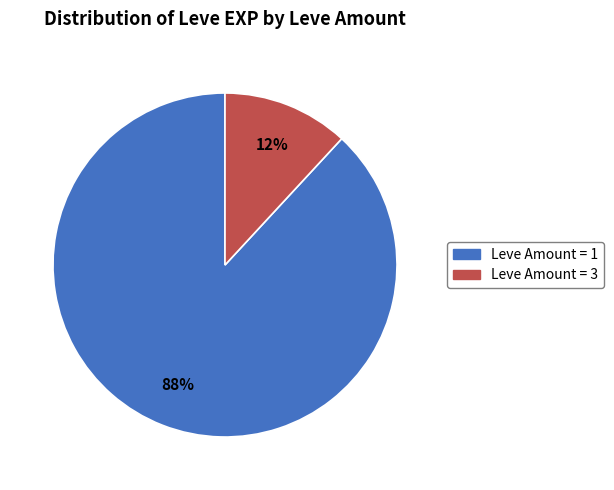

To the nearest percent, what is the average slice percentage?

50%